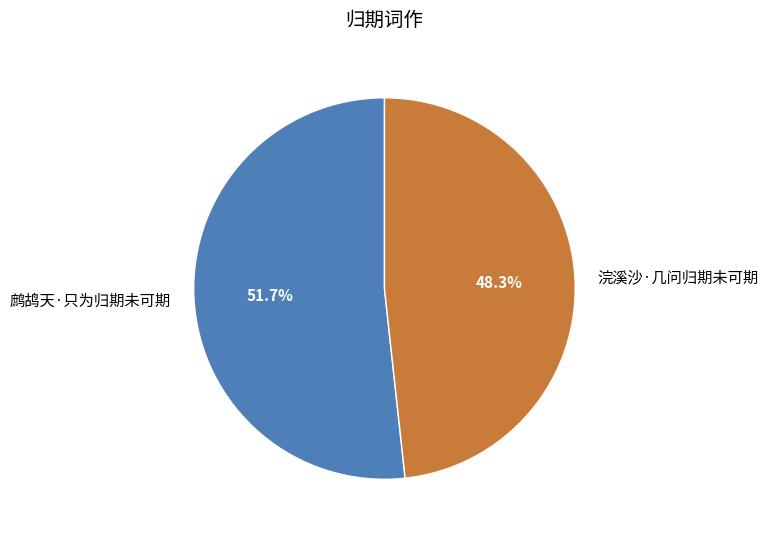

To the nearest percent, what portion does 鹧鸪天·只为归期未可期 represent?

52%